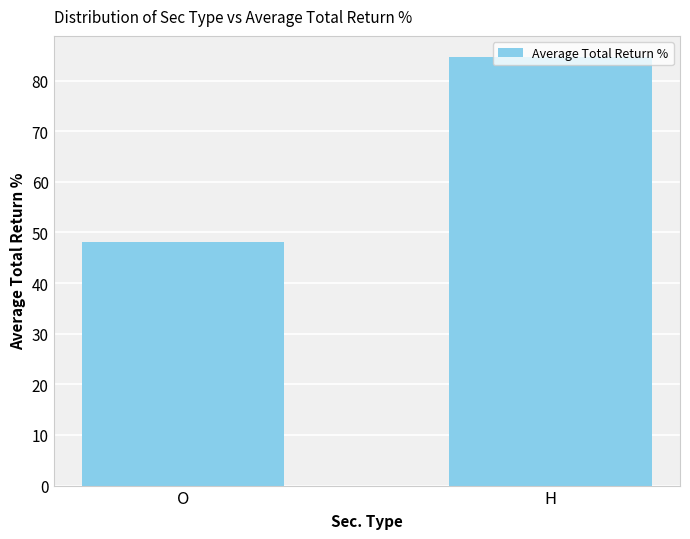

What is the label of the 2nd bar from the left?

H